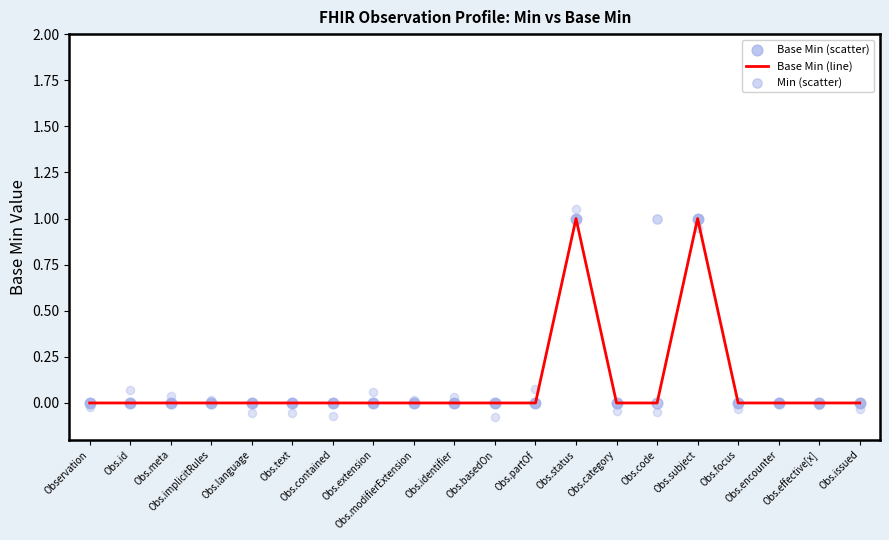

Which series reaches the maximum Y coordinate?

Base Min (line)